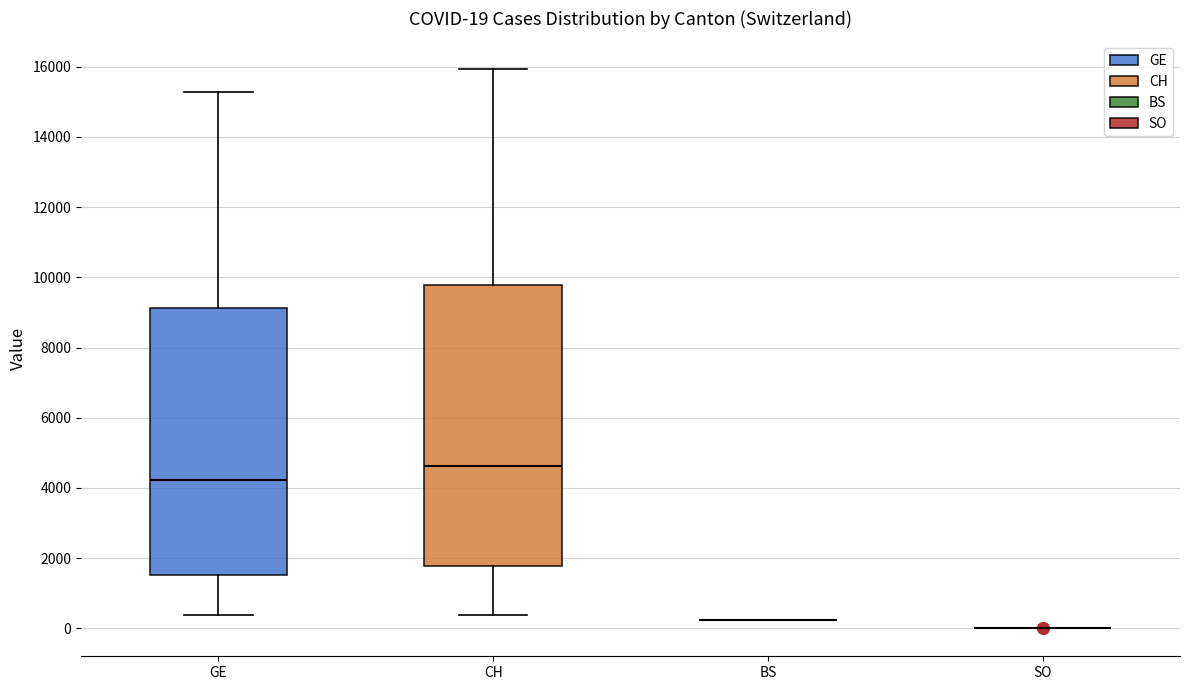

Which box is the tallest, from its lower edge to its upper edge?

CH